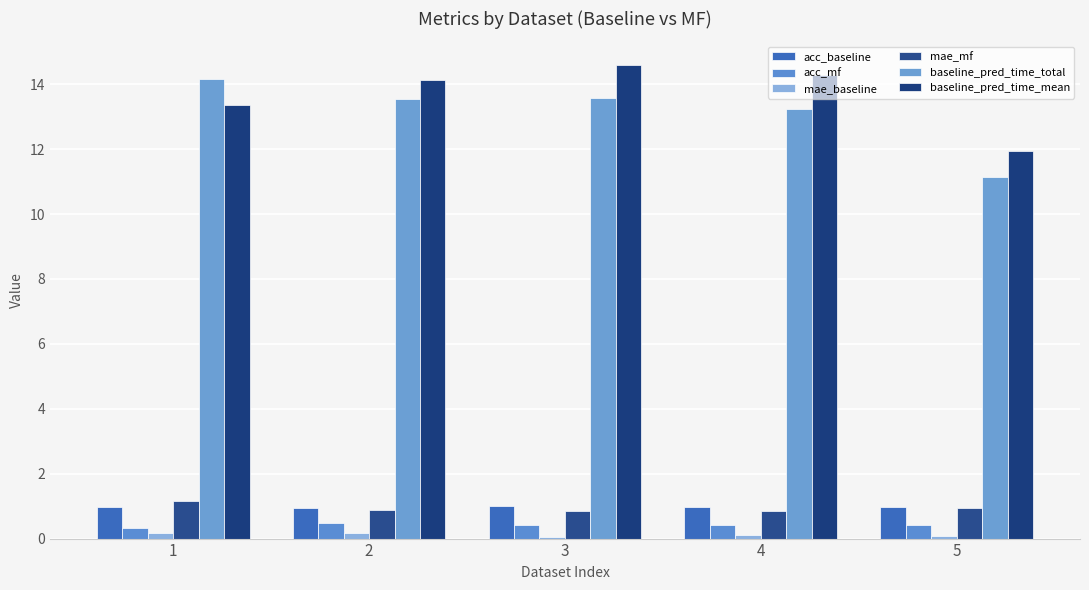

How many groups of bars are there?

5